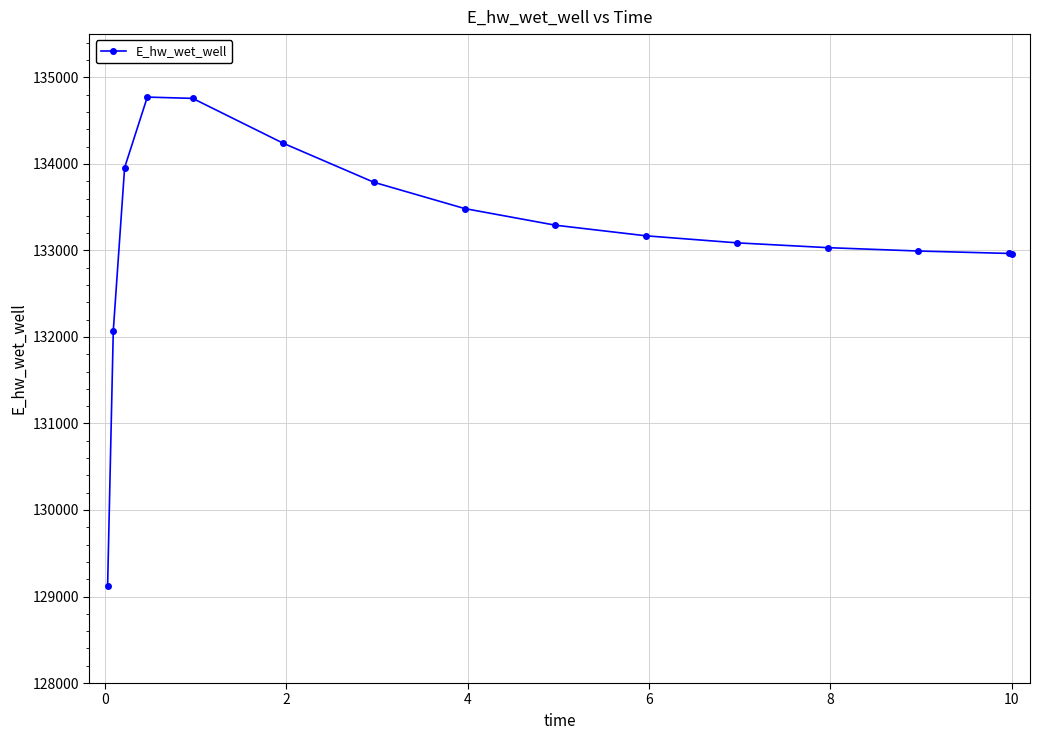

What is the sum of all values?

1997691.3